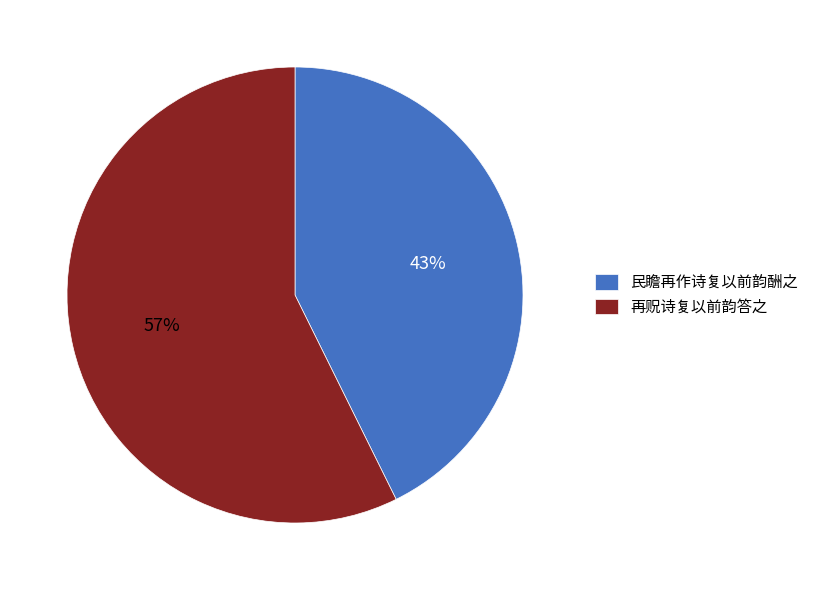

Between 民瞻再作诗复以前韵酬之 and 再贶诗复以前韵答之, which is larger?

再贶诗复以前韵答之